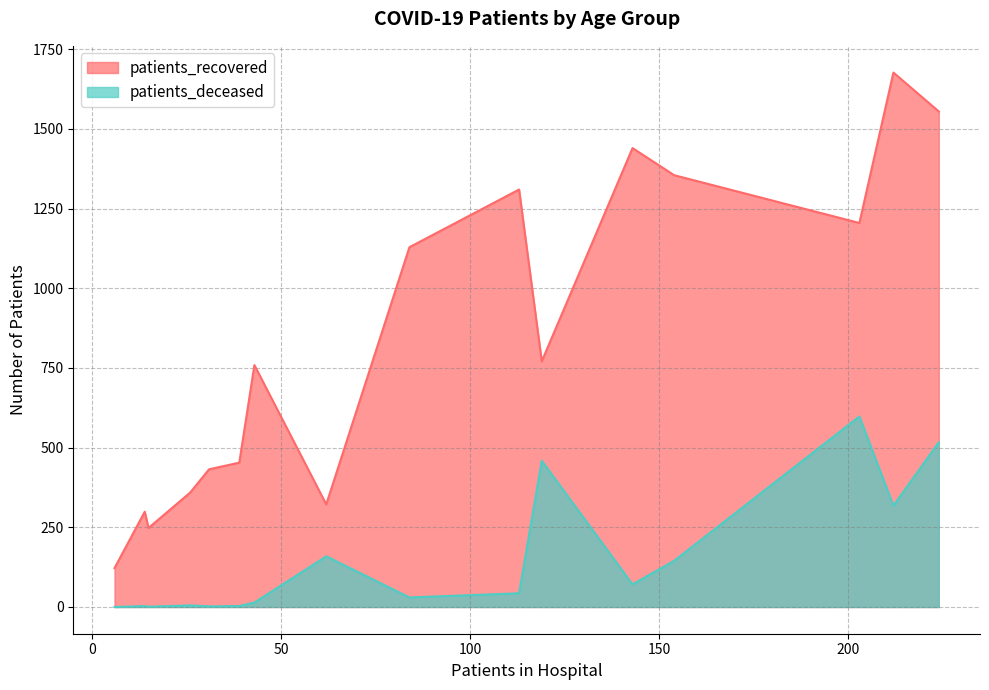

True or false: patients_deceased and patients_recovered intersect in this chart.

False